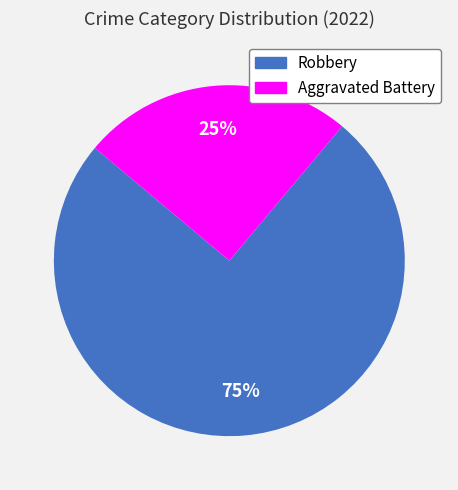

To the nearest percent, what is the difference between the Robbery and Aggravated Battery slice percentages?

50%